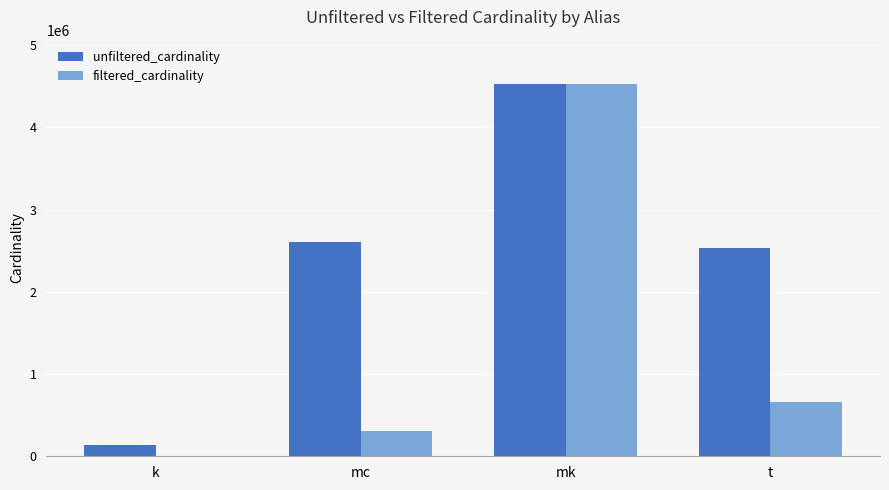

Count the number of categories in the chart.

4